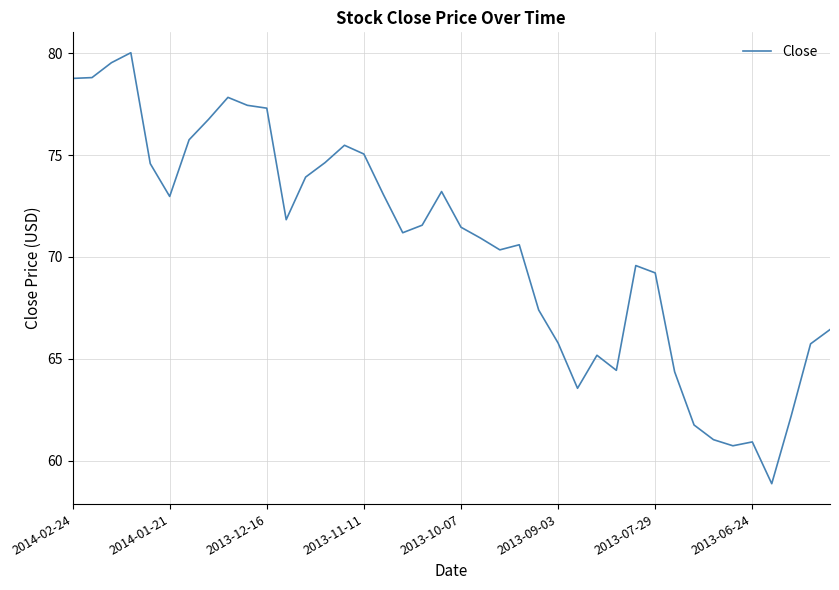

True or false: there are more than 1 points higher than both neighbors.

True